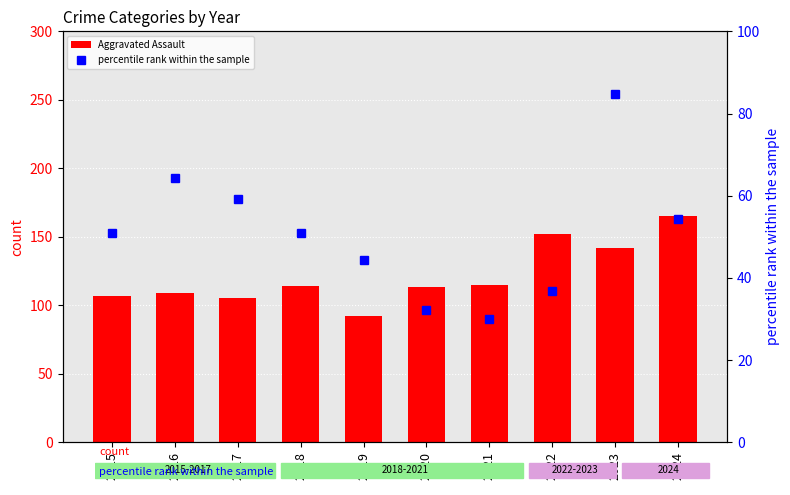

Rank the series by their maximum value, from lowest to highest.

percentile rank within the sample, Aggravated Assault